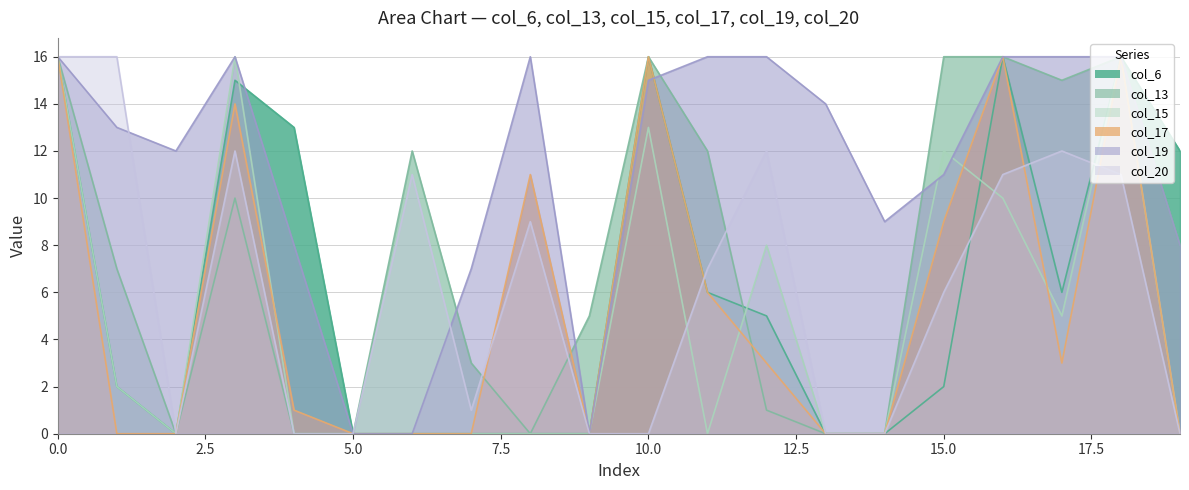

What is the spread (max minus min) of values at 11?

16